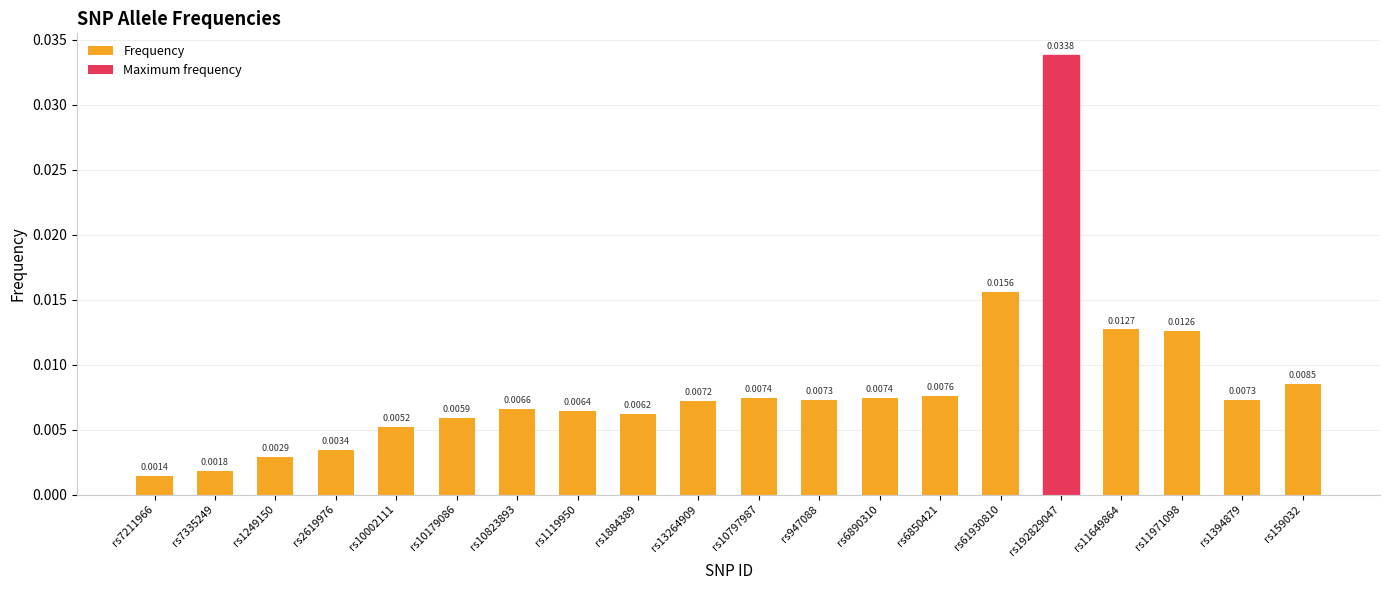

Between rs1249150 and rs1394879, which is larger?

rs1394879